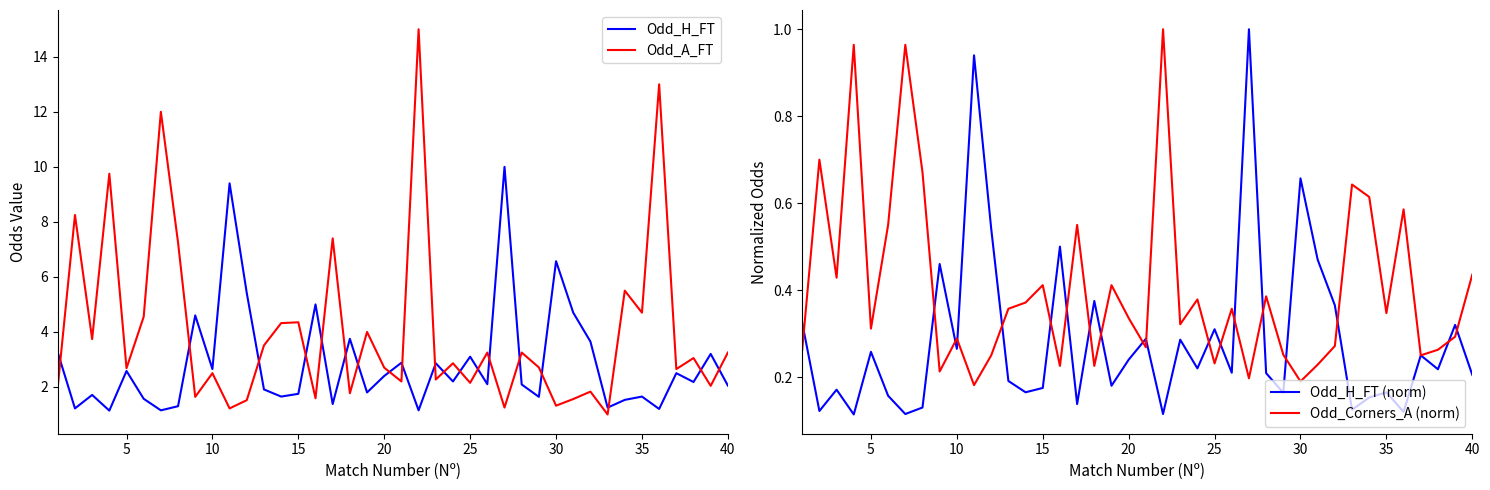

True or false: Odd_A_FT and Odd_Corners_A (norm) intersect in this chart.

False